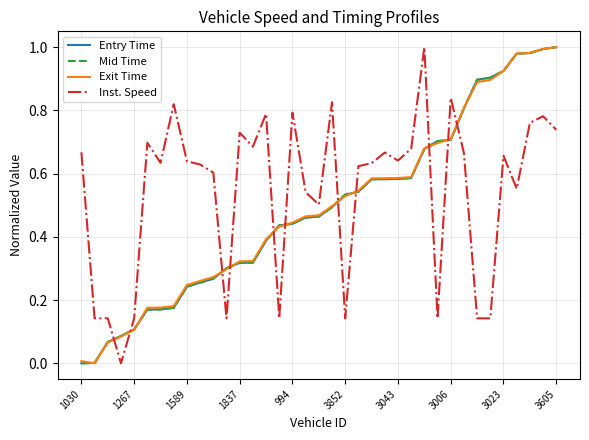

Does the chart display data point markers on the line(s)?

No